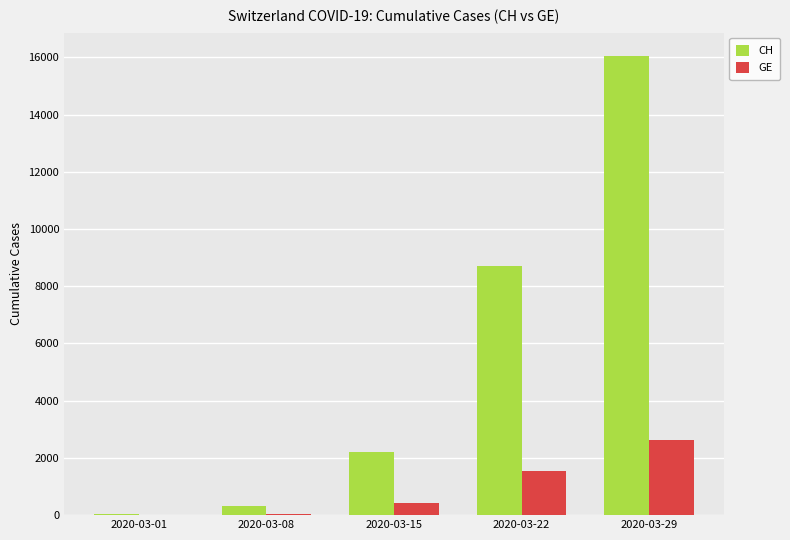

Which series changed the most between 2020-03-01 and 2020-03-15?

CH